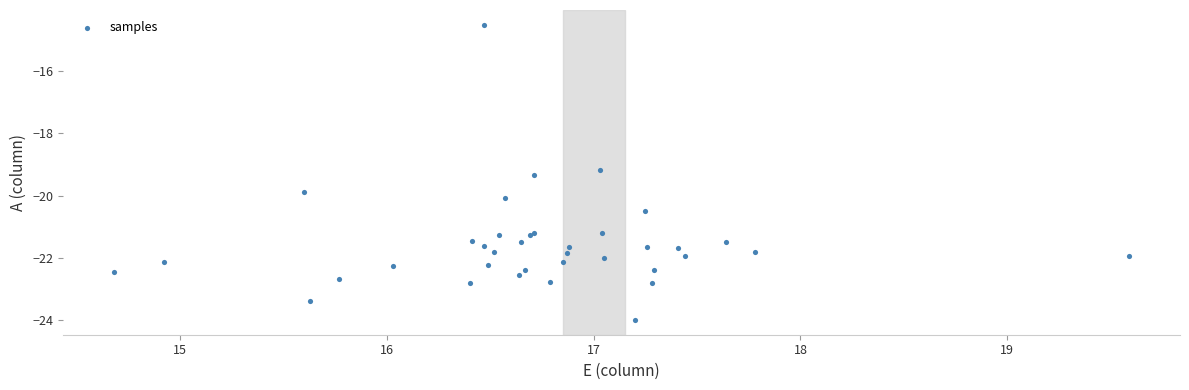

What Y value in the scatter plot is closest to -19?

-19.2